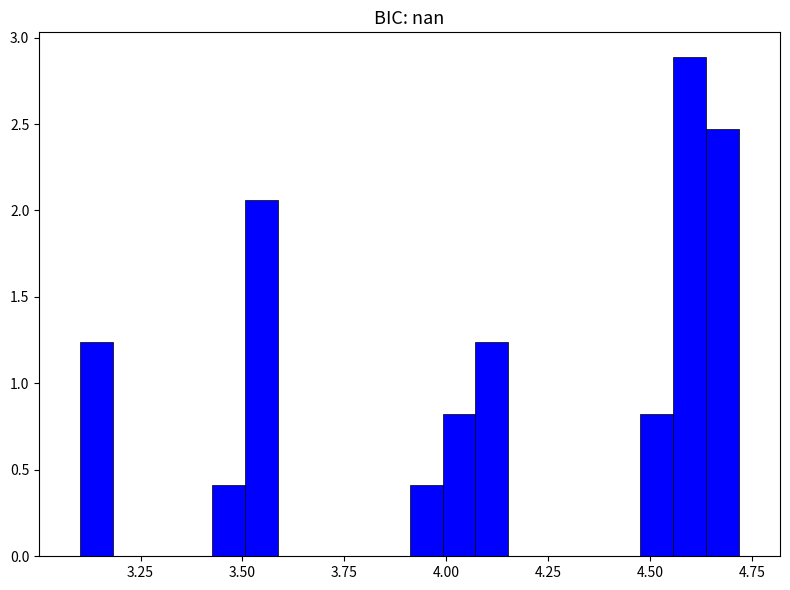

Read against the x-axis, roughly where is the centre of the tallest bar?

4.60